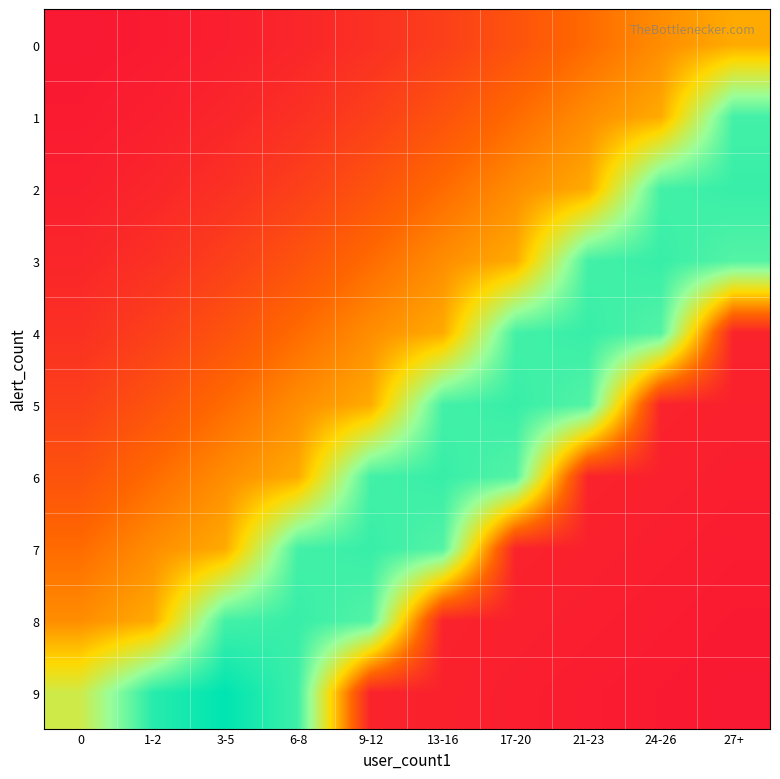

What is the total value across all series at 6-8?

365.6